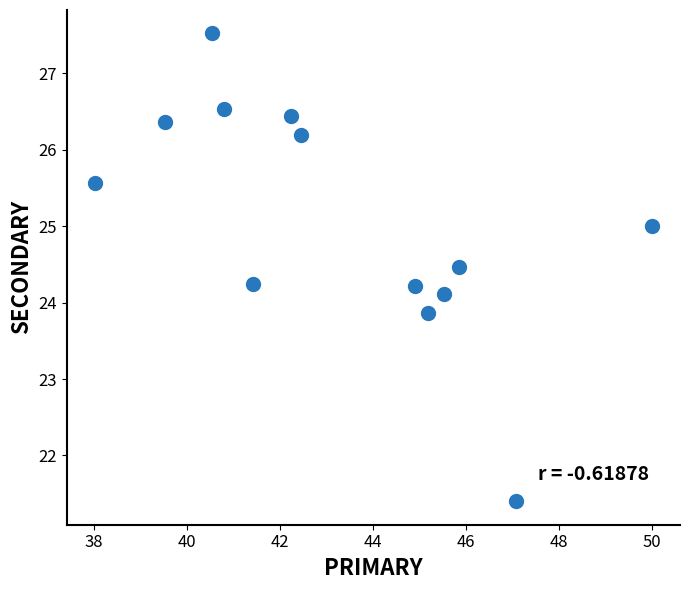

What is the range of X values (max minus min)?

12.0